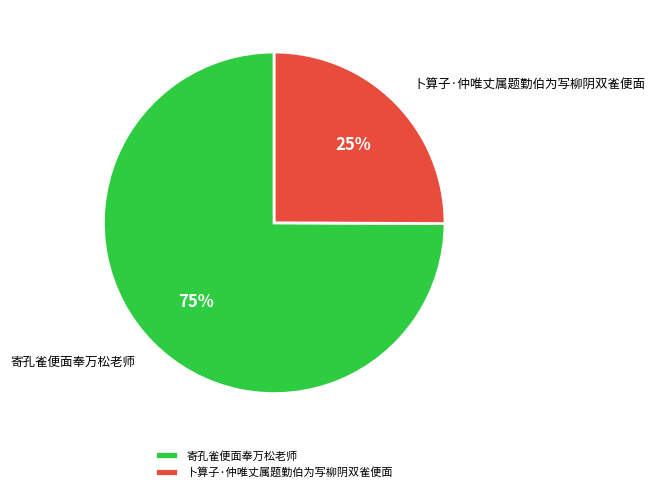

The 寄孔雀便面奉万松老师 slice represents 81% of the pie. True or false?

False